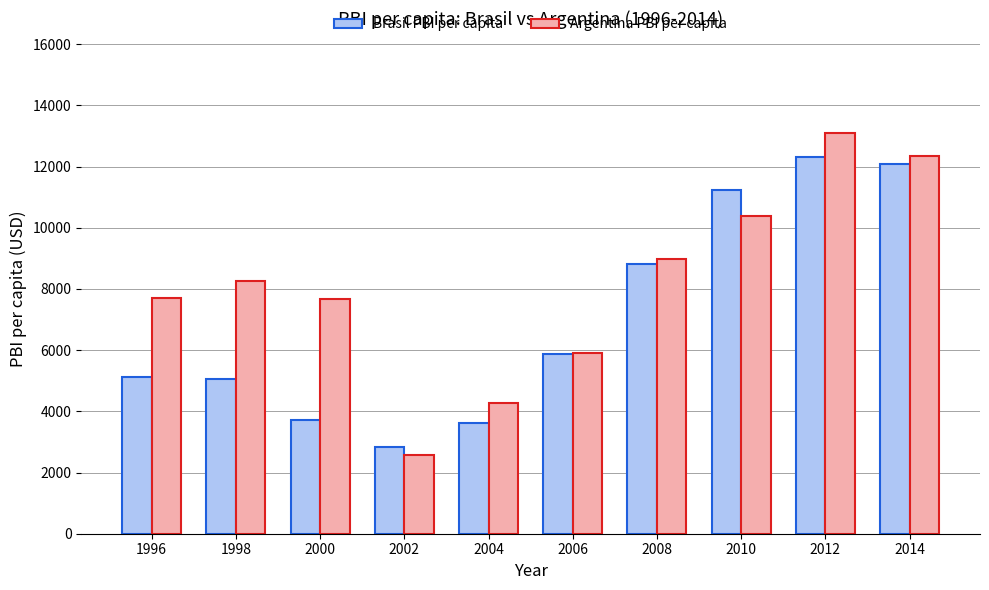

What is the value of the Brasil PBI per capita bar at the 7th from the left?

8801.8